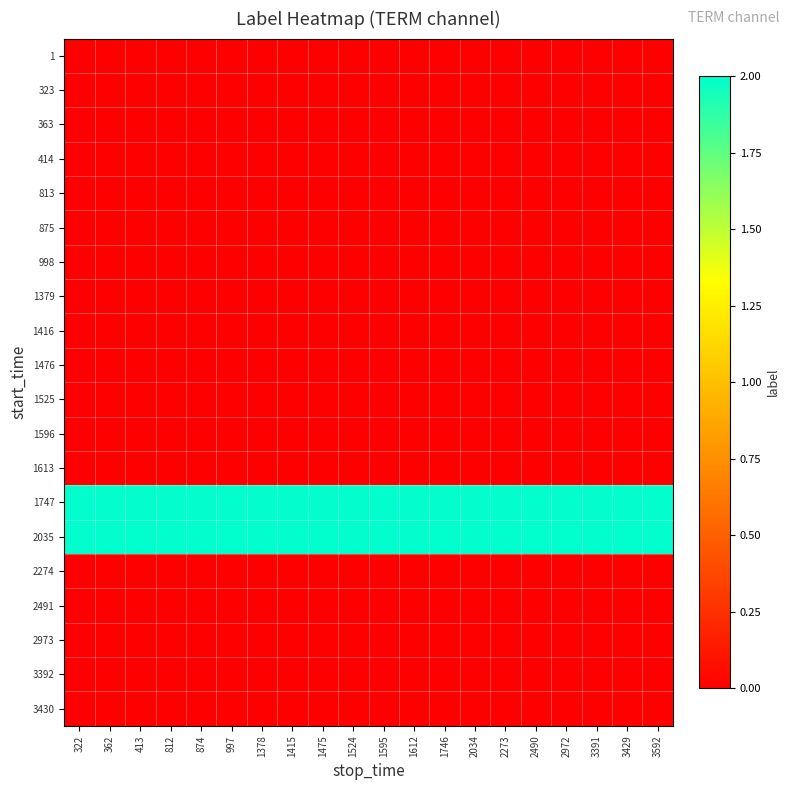

Reading left to right, extract all data points from this chart.

1: 322=0	362=0	413=0	812=0	874=0	997=0	1378=0	1415=0	1475=0	1524=0	1595=0	1612=0	1746=0	2034=0	2273=0	2490=0	2972=0	3391=0	3429=0	3592=0
323: 322=0	362=0	413=0	812=0	874=0	997=0	1378=0	1415=0	1475=0	1524=0	1595=0	1612=0	1746=0	2034=0	2273=0	2490=0	2972=0	3391=0	3429=0	3592=0
363: 322=0	362=0	413=0	812=0	874=0	997=0	1378=0	1415=0	1475=0	1524=0	1595=0	1612=0	1746=0	2034=0	2273=0	2490=0	2972=0	3391=0	3429=0	3592=0
414: 322=0	362=0	413=0	812=0	874=0	997=0	1378=0	1415=0	1475=0	1524=0	1595=0	1612=0	1746=0	2034=0	2273=0	2490=0	2972=0	3391=0	3429=0	3592=0
813: 322=0	362=0	413=0	812=0	874=0	997=0	1378=0	1415=0	1475=0	1524=0	1595=0	1612=0	1746=0	2034=0	2273=0	2490=0	2972=0	3391=0	3429=0	3592=0
875: 322=0	362=0	413=0	812=0	874=0	997=0	1378=0	1415=0	1475=0	1524=0	1595=0	1612=0	1746=0	2034=0	2273=0	2490=0	2972=0	3391=0	3429=0	3592=0
998: 322=0	362=0	413=0	812=0	874=0	997=0	1378=0	1415=0	1475=0	1524=0	1595=0	1612=0	1746=0	2034=0	2273=0	2490=0	2972=0	3391=0	3429=0	3592=0
1379: 322=0	362=0	413=0	812=0	874=0	997=0	1378=0	1415=0	1475=0	1524=0	1595=0	1612=0	1746=0	2034=0	2273=0	2490=0	2972=0	3391=0	3429=0	3592=0
1416: 322=0	362=0	413=0	812=0	874=0	997=0	1378=0	1415=0	1475=0	1524=0	1595=0	1612=0	1746=0	2034=0	2273=0	2490=0	2972=0	3391=0	3429=0	3592=0
1476: 322=0	362=0	413=0	812=0	874=0	997=0	1378=0	1415=0	1475=0	1524=0	1595=0	1612=0	1746=0	2034=0	2273=0	2490=0	2972=0	3391=0	3429=0	3592=0
1525: 322=0	362=0	413=0	812=0	874=0	997=0	1378=0	1415=0	1475=0	1524=0	1595=0	1612=0	1746=0	2034=0	2273=0	2490=0	2972=0	3391=0	3429=0	3592=0
1596: 322=0	362=0	413=0	812=0	874=0	997=0	1378=0	1415=0	1475=0	1524=0	1595=0	1612=0	1746=0	2034=0	2273=0	2490=0	2972=0	3391=0	3429=0	3592=0
1613: 322=0	362=0	413=0	812=0	874=0	997=0	1378=0	1415=0	1475=0	1524=0	1595=0	1612=0	1746=0	2034=0	2273=0	2490=0	2972=0	3391=0	3429=0	3592=0
1747: 322=2	362=2	413=2	812=2	874=2	997=2	1378=2	1415=2	1475=2	1524=2	1595=2	1612=2	1746=2	2034=2	2273=2	2490=2	2972=2	3391=2	3429=2	3592=2
2035: 322=2	362=2	413=2	812=2	874=2	997=2	1378=2	1415=2	1475=2	1524=2	1595=2	1612=2	1746=2	2034=2	2273=2	2490=2	2972=2	3391=2	3429=2	3592=2
2274: 322=0	362=0	413=0	812=0	874=0	997=0	1378=0	1415=0	1475=0	1524=0	1595=0	1612=0	1746=0	2034=0	2273=0	2490=0	2972=0	3391=0	3429=0	3592=0
2491: 322=0	362=0	413=0	812=0	874=0	997=0	1378=0	1415=0	1475=0	1524=0	1595=0	1612=0	1746=0	2034=0	2273=0	2490=0	2972=0	3391=0	3429=0	3592=0
2973: 322=0	362=0	413=0	812=0	874=0	997=0	1378=0	1415=0	1475=0	1524=0	1595=0	1612=0	1746=0	2034=0	2273=0	2490=0	2972=0	3391=0	3429=0	3592=0
3392: 322=0	362=0	413=0	812=0	874=0	997=0	1378=0	1415=0	1475=0	1524=0	1595=0	1612=0	1746=0	2034=0	2273=0	2490=0	2972=0	3391=0	3429=0	3592=0
3430: 322=0	362=0	413=0	812=0	874=0	997=0	1378=0	1415=0	1475=0	1524=0	1595=0	1612=0	1746=0	2034=0	2273=0	2490=0	2972=0	3391=0	3429=0	3592=0